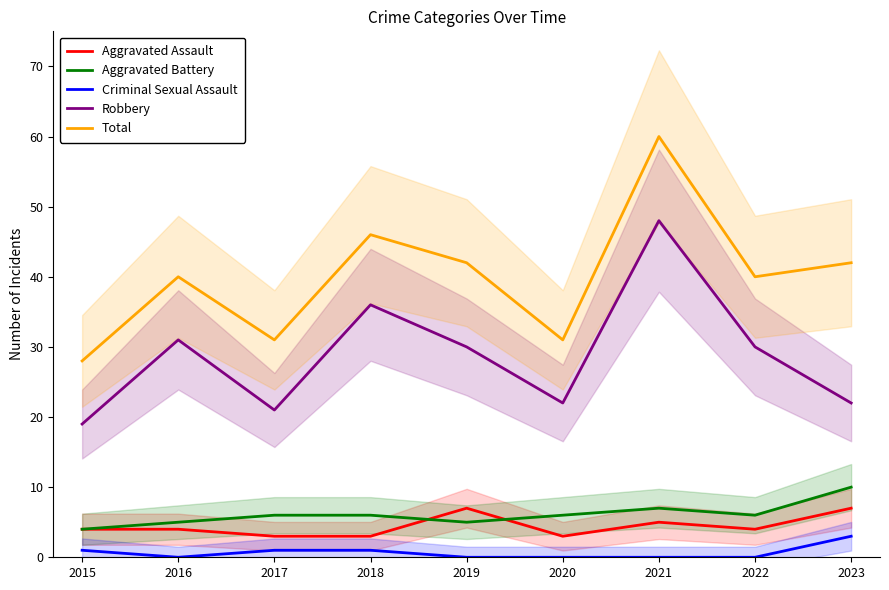

What is the total value across all series at 2016?

80